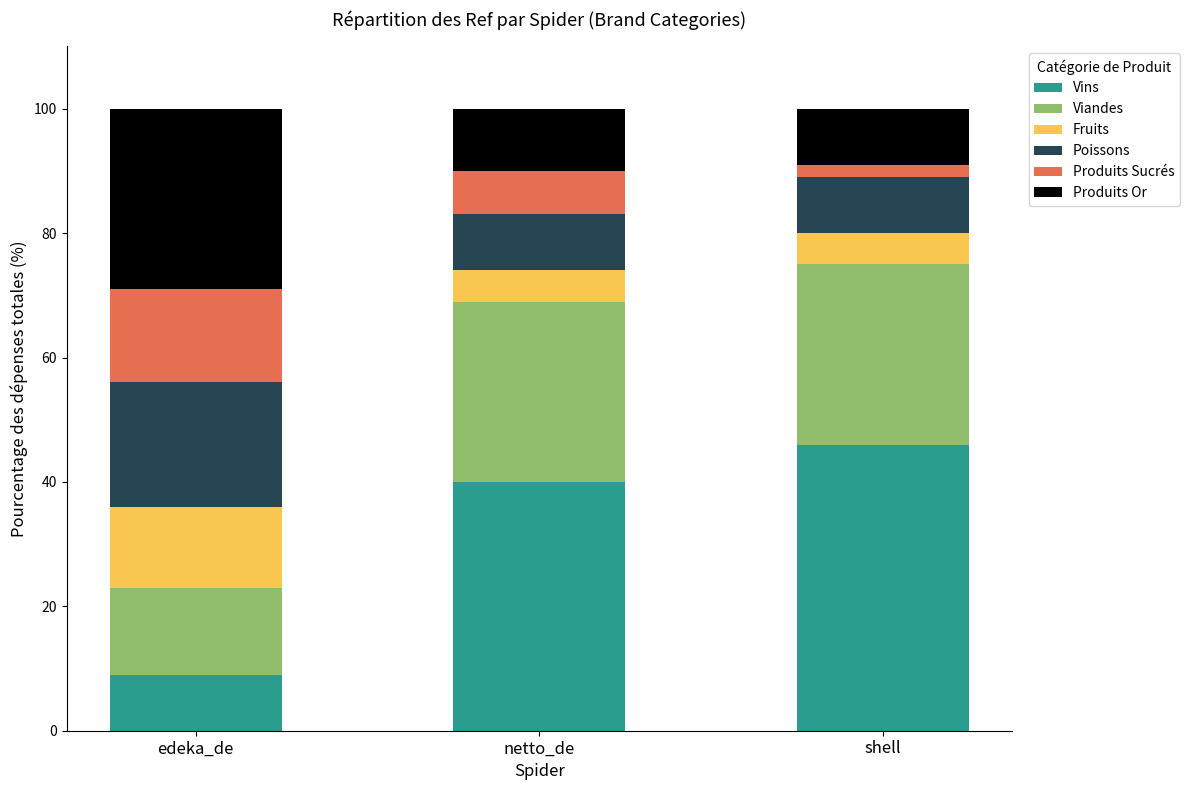

What is the lowest value of the Vins series?

9